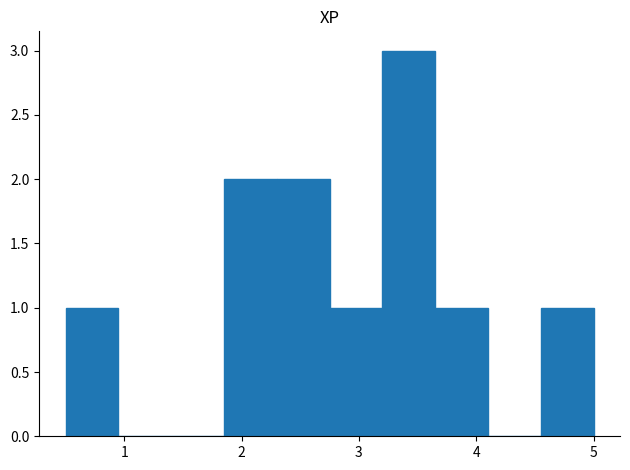

Reading left to right, transcribe this chart: for each bar, give the range it covers on the x-axis and its height. Neither the bar edges nor the heights are printed on the chart, so give them approximately, as read against the axes.

0.50 to 0.95: 1
0.95 to 1.40: 0
1.40 to 1.85: 0
1.85 to 2.30: 2
2.30 to 2.75: 2
2.75 to 3.20: 1
3.20 to 3.65: 3
3.65 to 4.10: 1
4.10 to 4.55: 0
4.55 to 5.00: 1